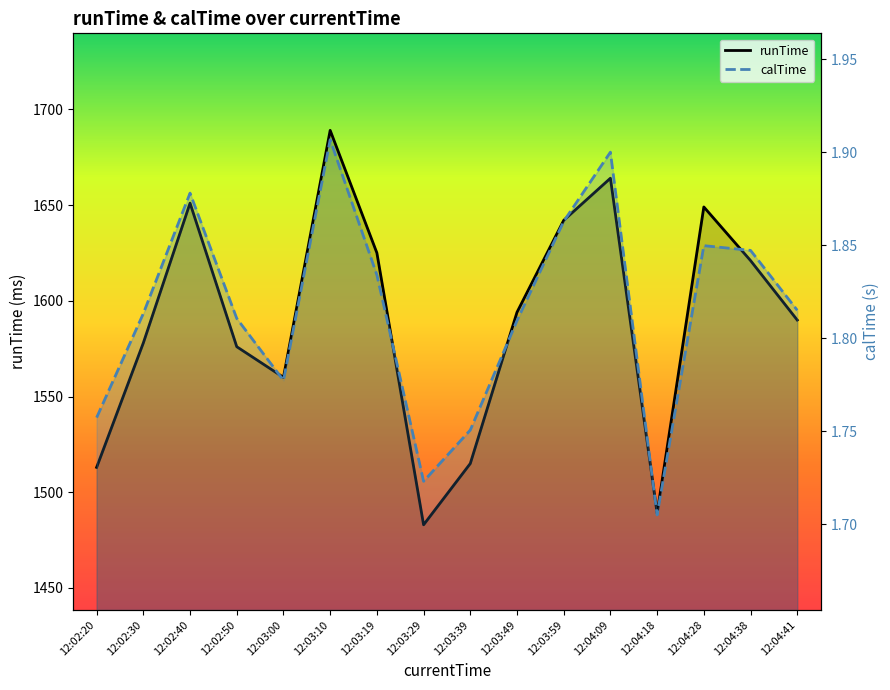

At which label does runTime reach its minimum?

12:03:29